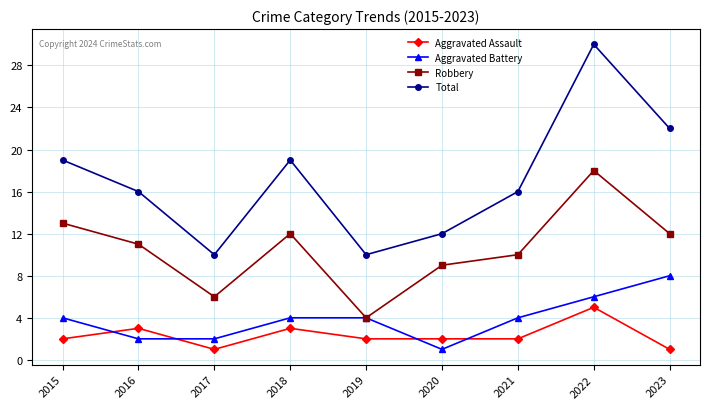

What is the value of the Total point at the 6th from the left?

12